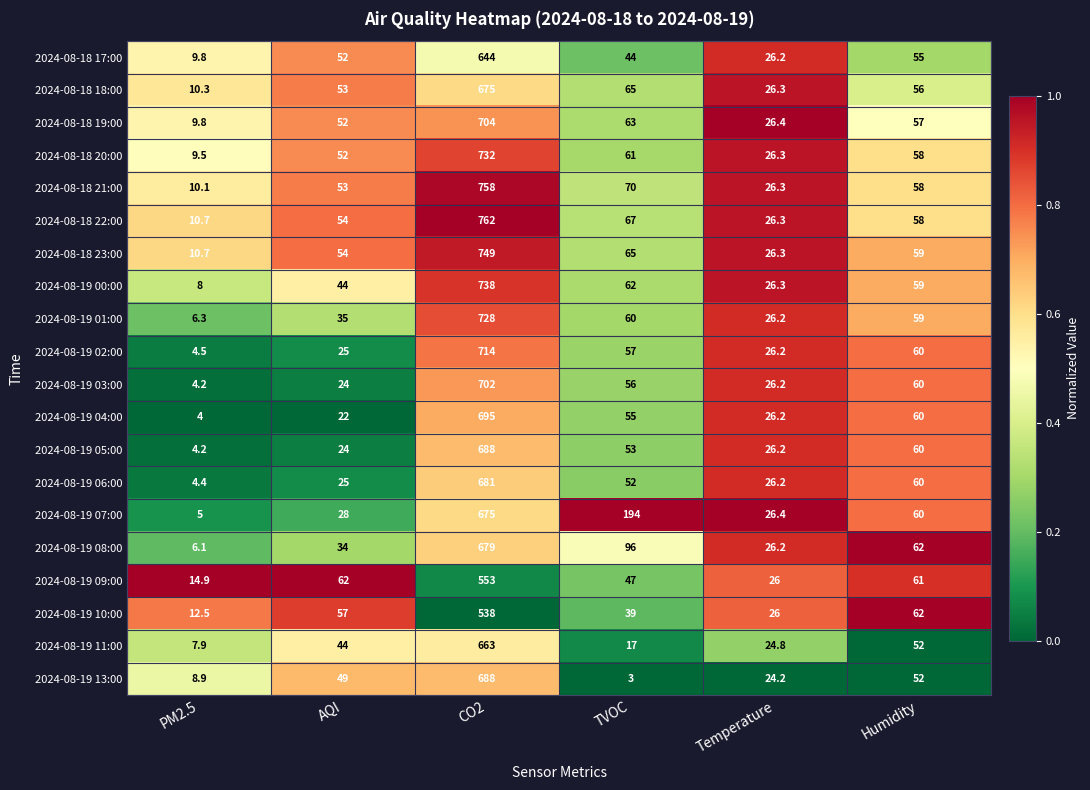

Is it true that 2024-08-19 02:00 equals 4.5 at PM2.5?

True